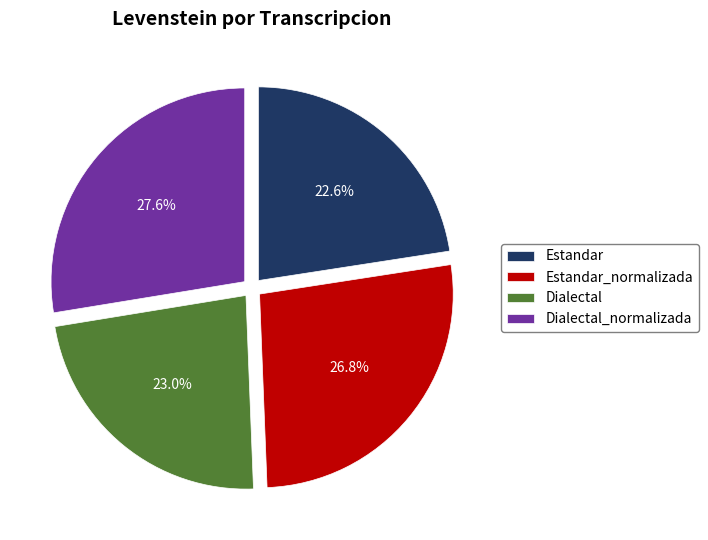

What is the ratio of the value at Dialectal_normalizada to the value at Dialectal?

1.2